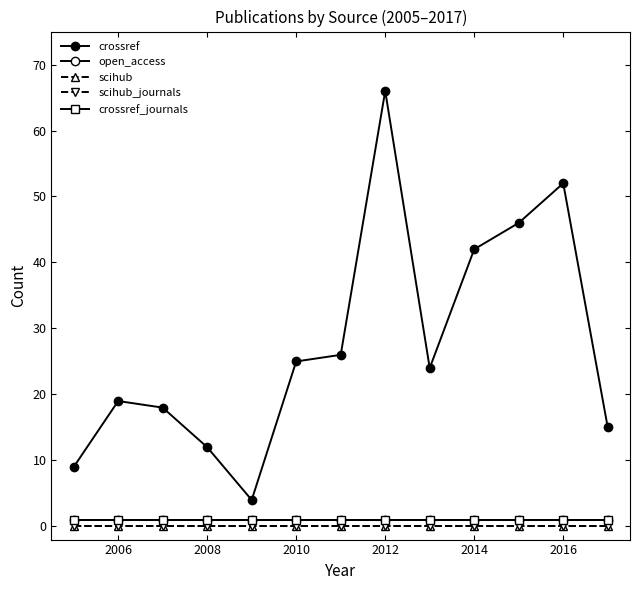

Which series has the widest spread of values?

crossref